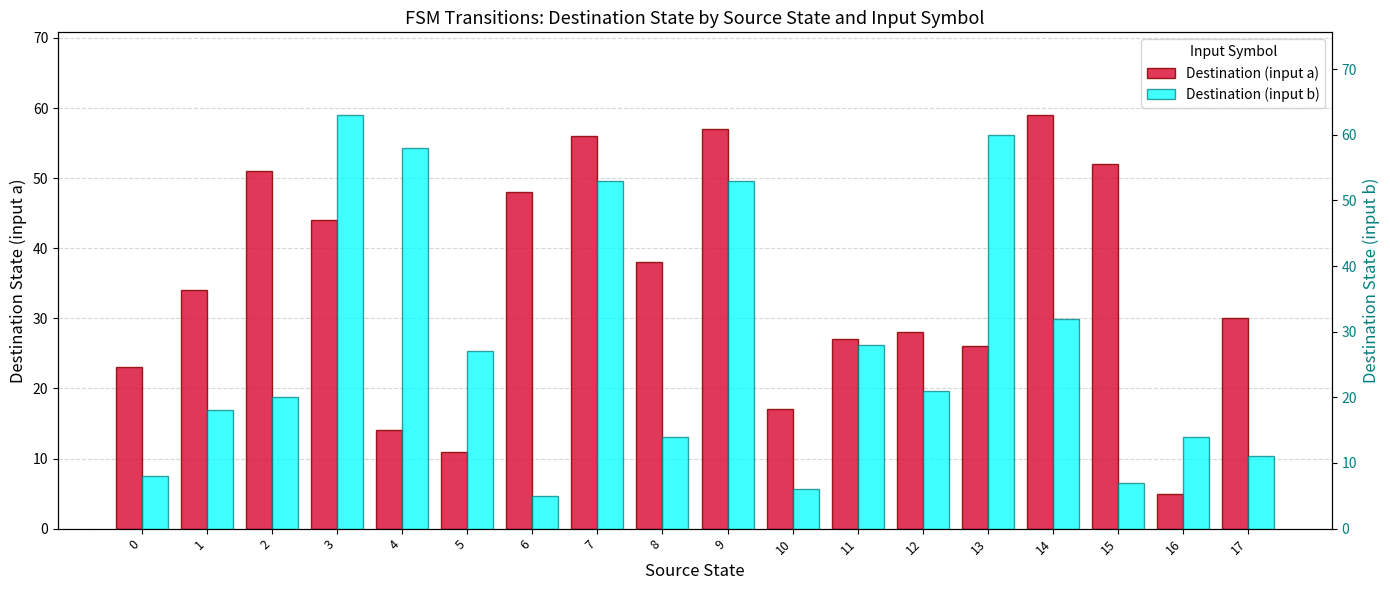

Rank the series by their maximum value, from highest to lowest.

Destination (input b), Destination (input a)